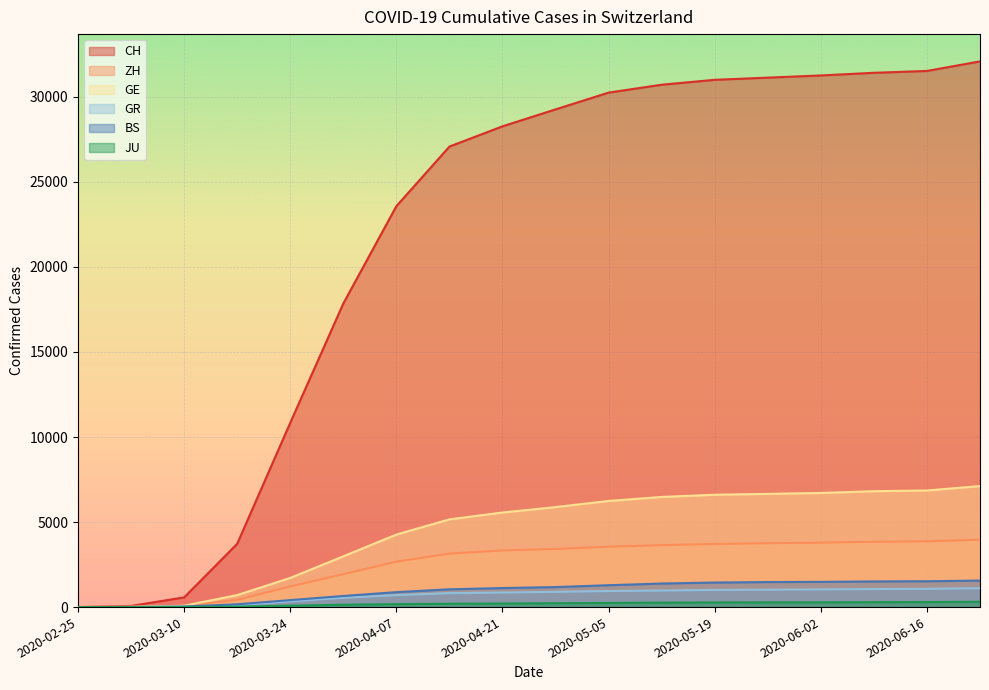

What is the average value of the GE series?

4435